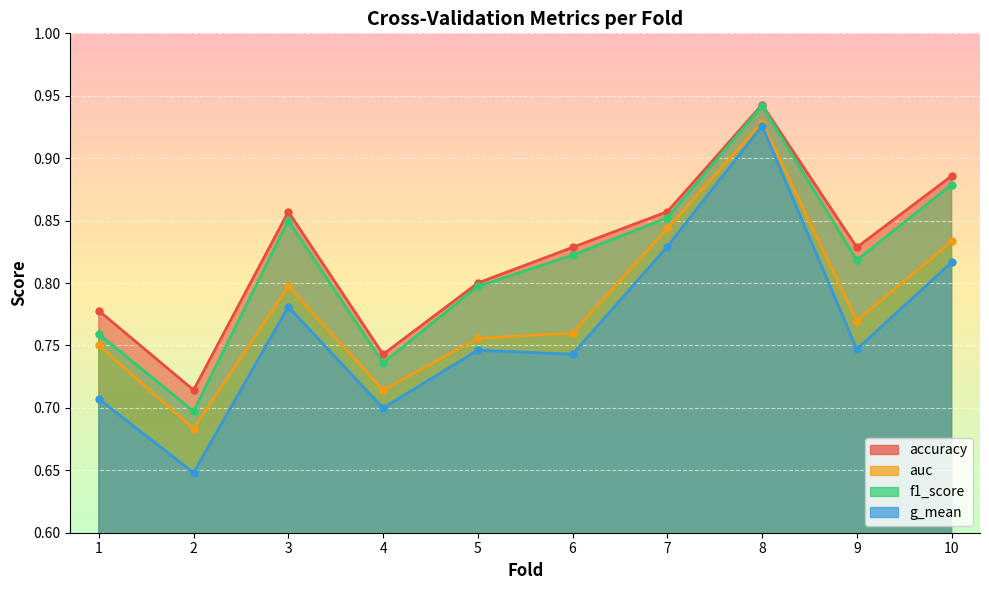

What is the difference between the g_mean values at 2 and 6?

0.1